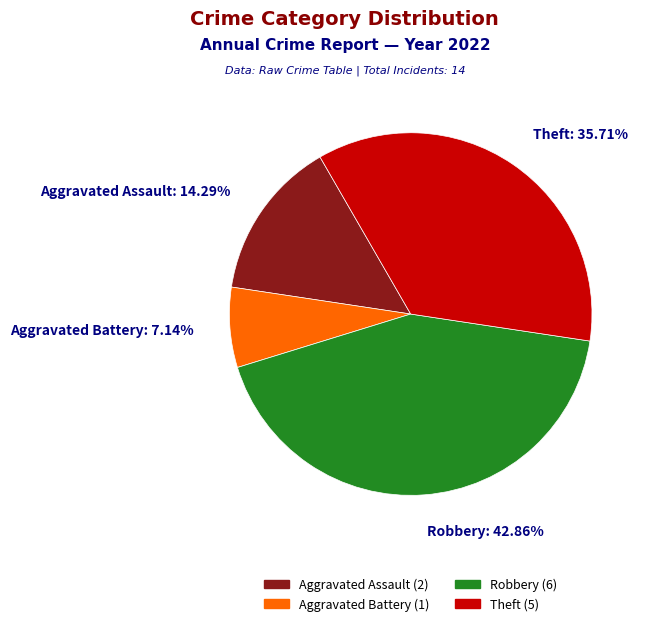

The Aggravated Assault slice represents 14% of the pie. True or false?

True